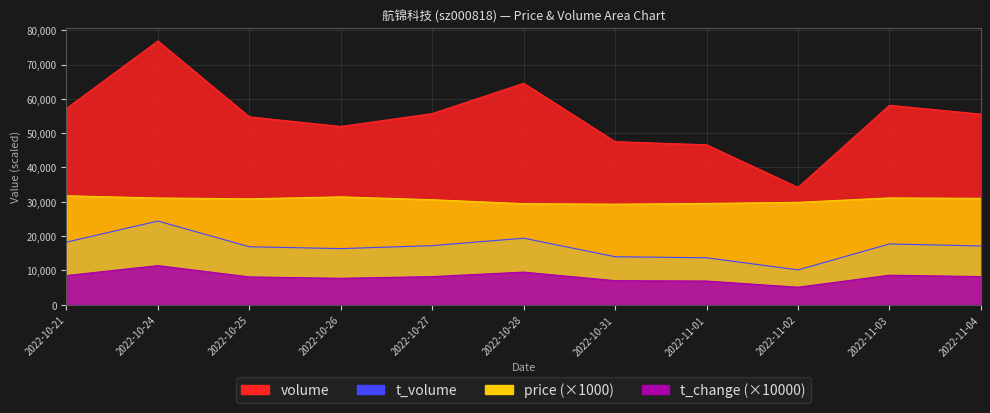

What is the value of the t_change point at the 7th from the left?

7000.0